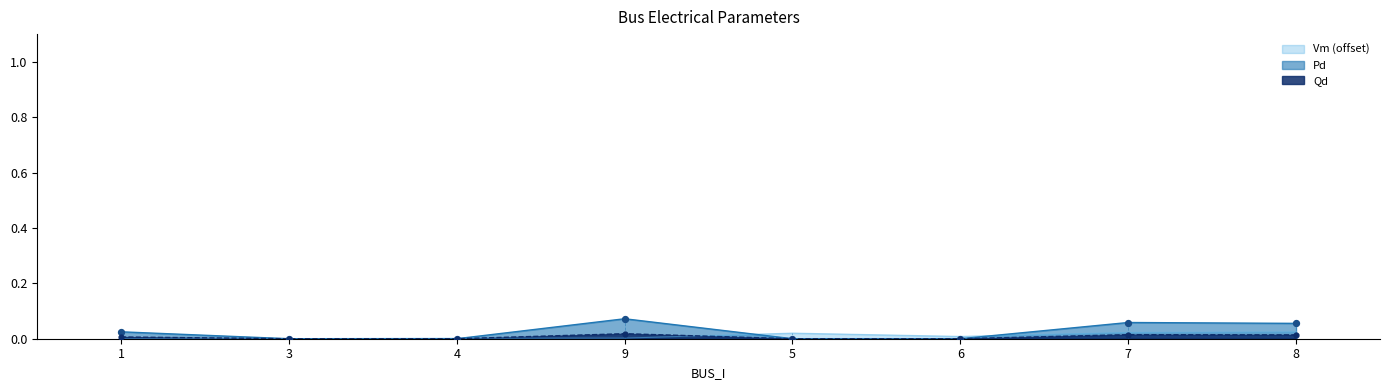

Is the value of Vm at 1 greater than the value of Qd at 4?

No